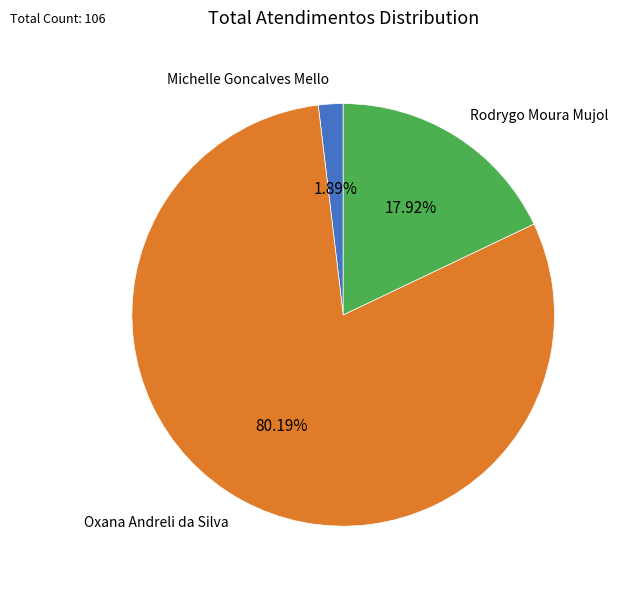

How much of the chart is everything except Michelle Goncalves Mello?

98.1%